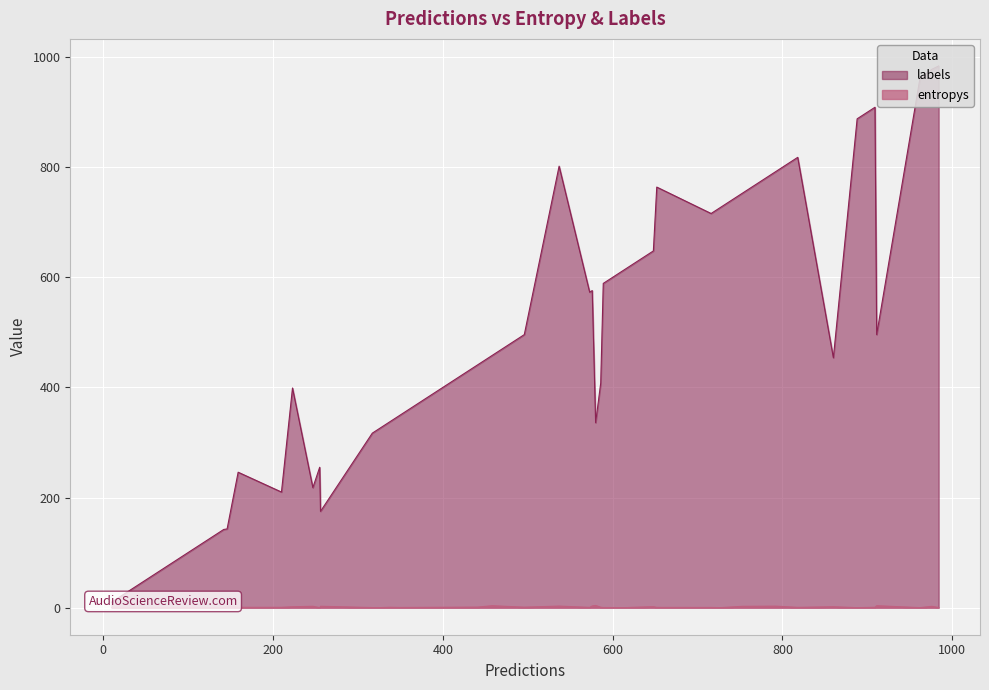

What are all the series names shown in the legend?

entropys, labels